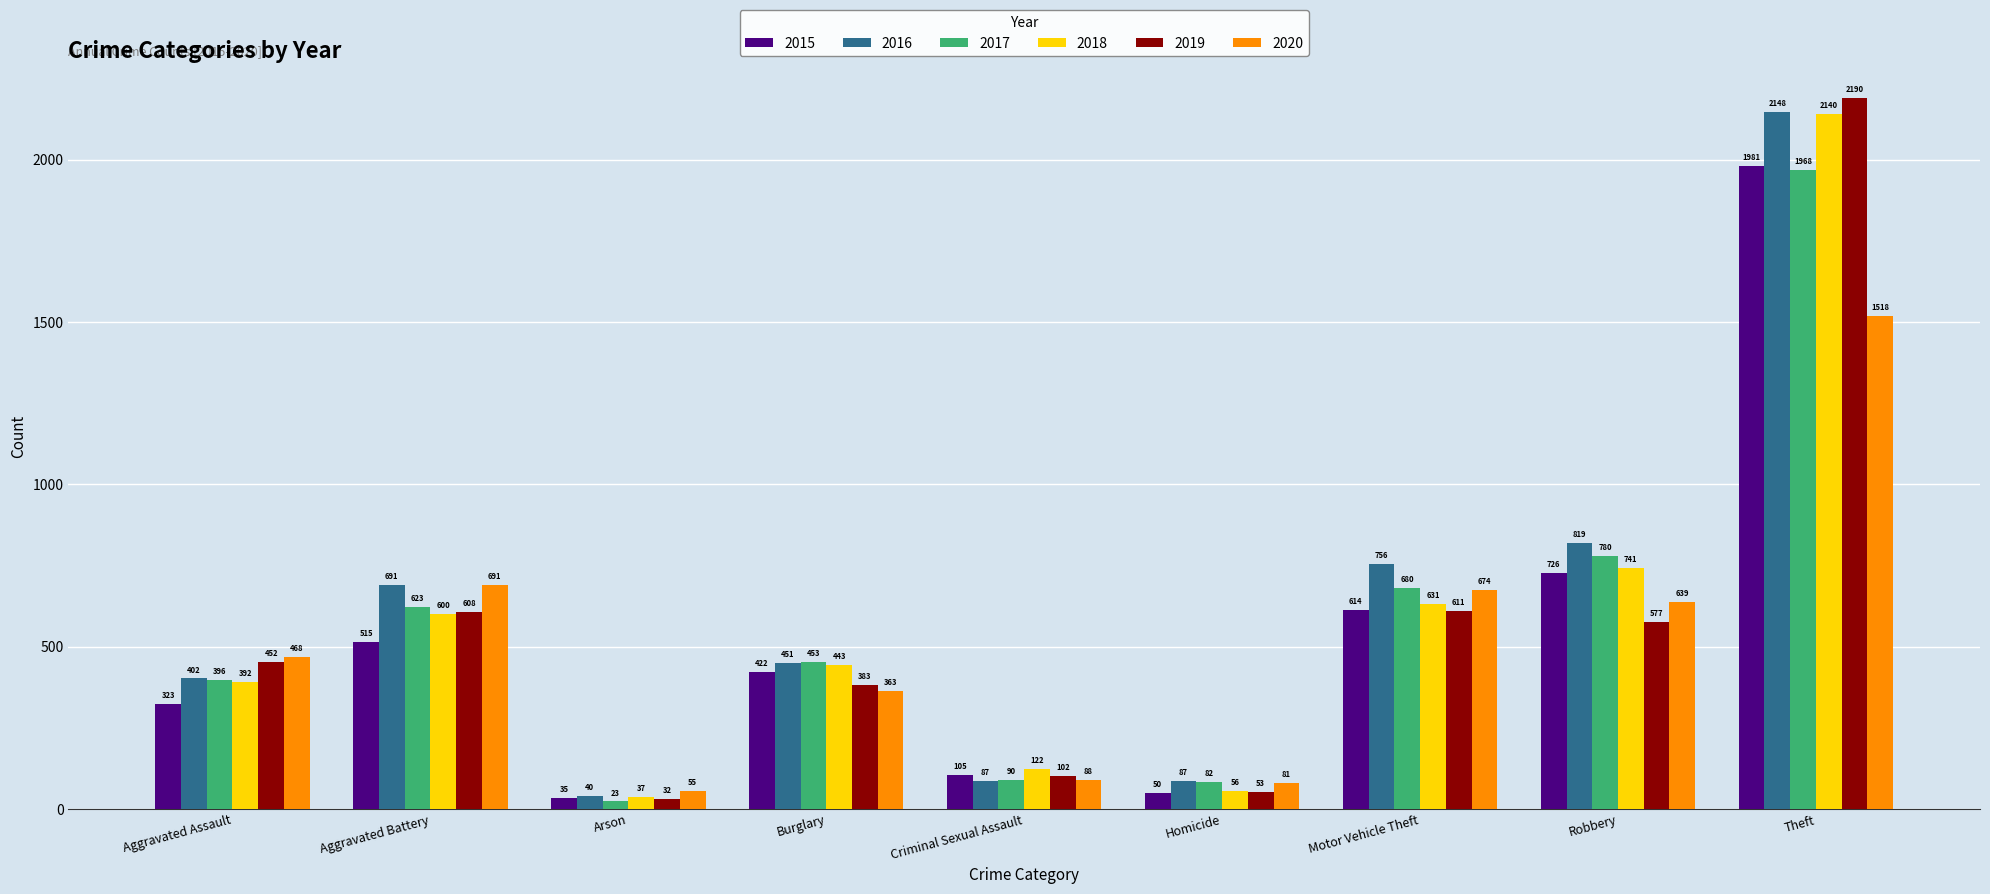

Reading left to right, extract all data points from this chart.

2015: Aggravated Assault=323	Aggravated Battery=515	Arson=35	Burglary=422	Criminal Sexual Assault=105	Homicide=50	Motor Vehicle Theft=614	Robbery=726	Theft=1981
2016: Aggravated Assault=402	Aggravated Battery=691	Arson=40	Burglary=451	Criminal Sexual Assault=87	Homicide=87	Motor Vehicle Theft=756	Robbery=819	Theft=2148
2017: Aggravated Assault=396	Aggravated Battery=623	Arson=23	Burglary=453	Criminal Sexual Assault=90	Homicide=82	Motor Vehicle Theft=680	Robbery=780	Theft=1968
2018: Aggravated Assault=392	Aggravated Battery=600	Arson=37	Burglary=443	Criminal Sexual Assault=122	Homicide=56	Motor Vehicle Theft=631	Robbery=741	Theft=2140
2019: Aggravated Assault=452	Aggravated Battery=608	Arson=32	Burglary=383	Criminal Sexual Assault=102	Homicide=53	Motor Vehicle Theft=611	Robbery=577	Theft=2190
2020: Aggravated Assault=468	Aggravated Battery=691	Arson=55	Burglary=363	Criminal Sexual Assault=88	Homicide=81	Motor Vehicle Theft=674	Robbery=639	Theft=1518